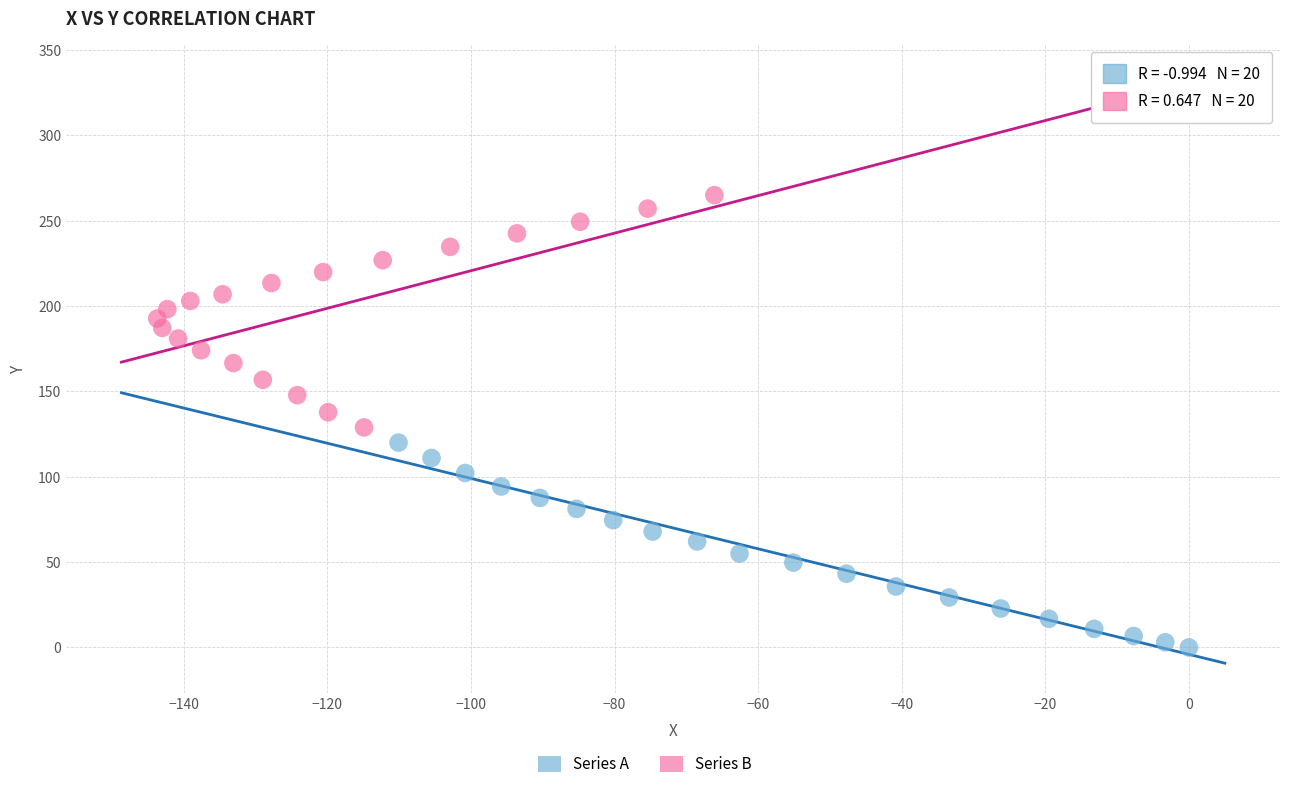

Which series reaches the minimum Y coordinate?

Series A